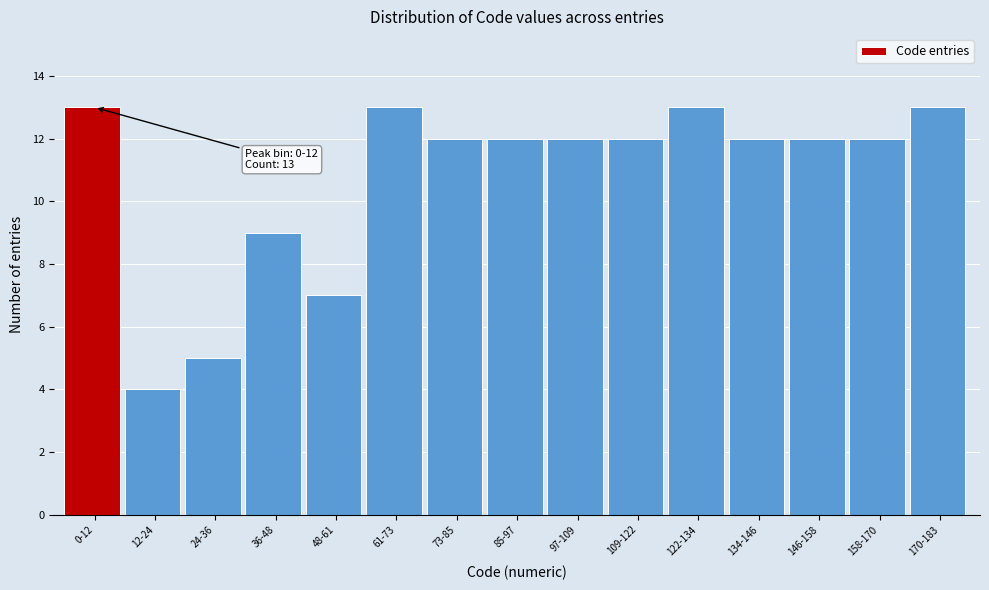

Reading left to right, what are all the values shown in this chart?

0-12=13	12-24=4	24-36=5	36-48=9	48-61=7	61-73=13	73-85=12	85-97=12	97-109=12	109-122=12	122-134=13	134-146=12	146-158=12	158-170=12	170-183=13